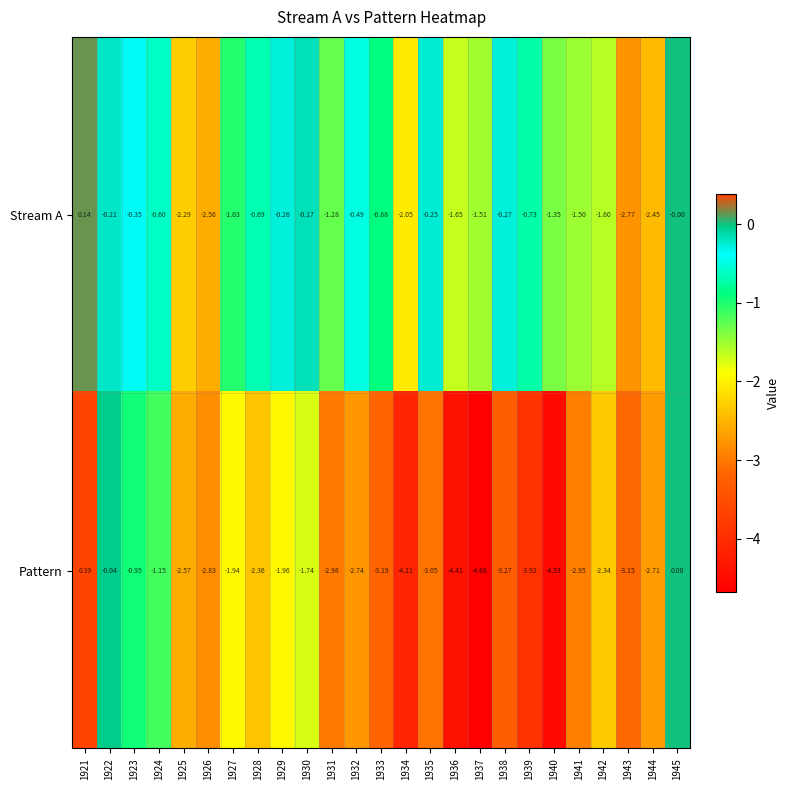

How many categories are shown in the chart?

25